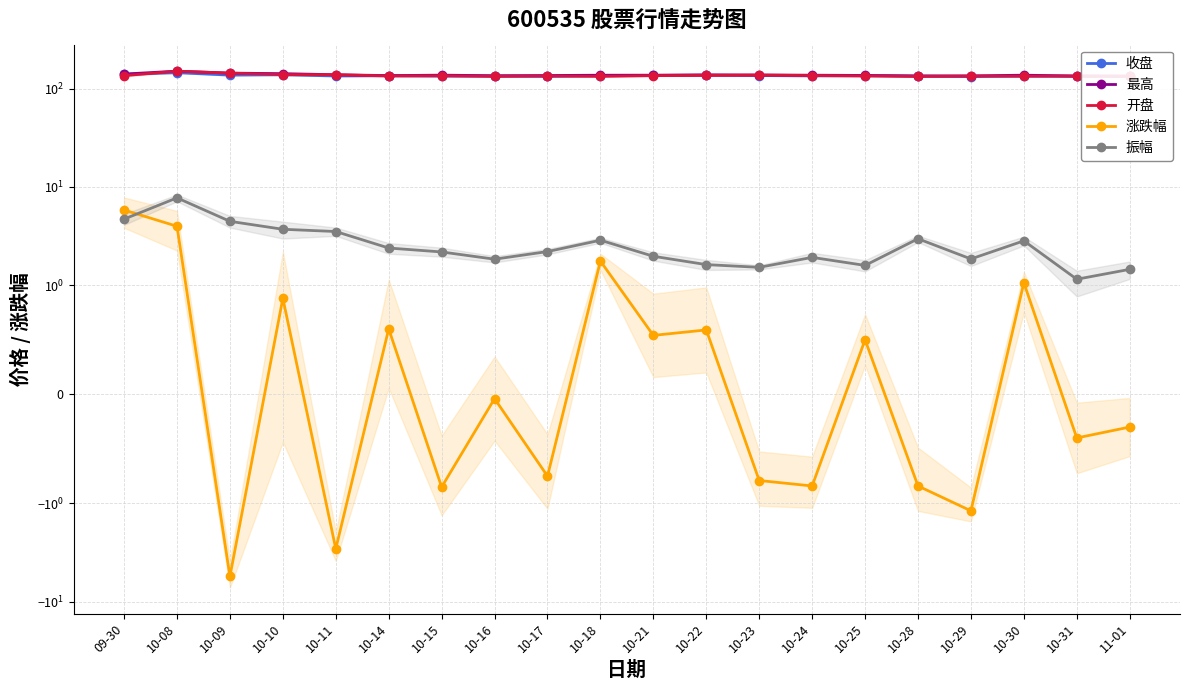

What is the total value across all series at 10-23?

413.1